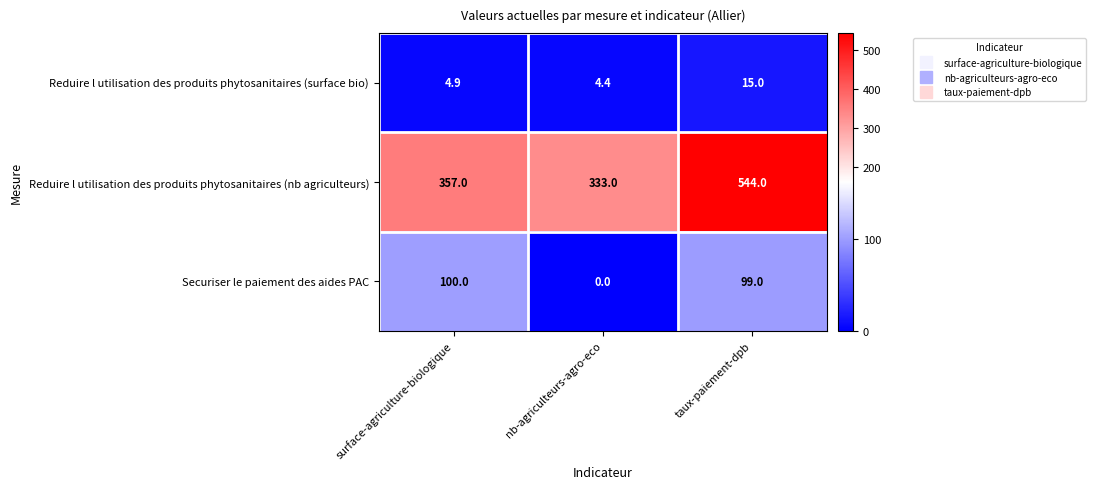

How many data points does each series have?

3